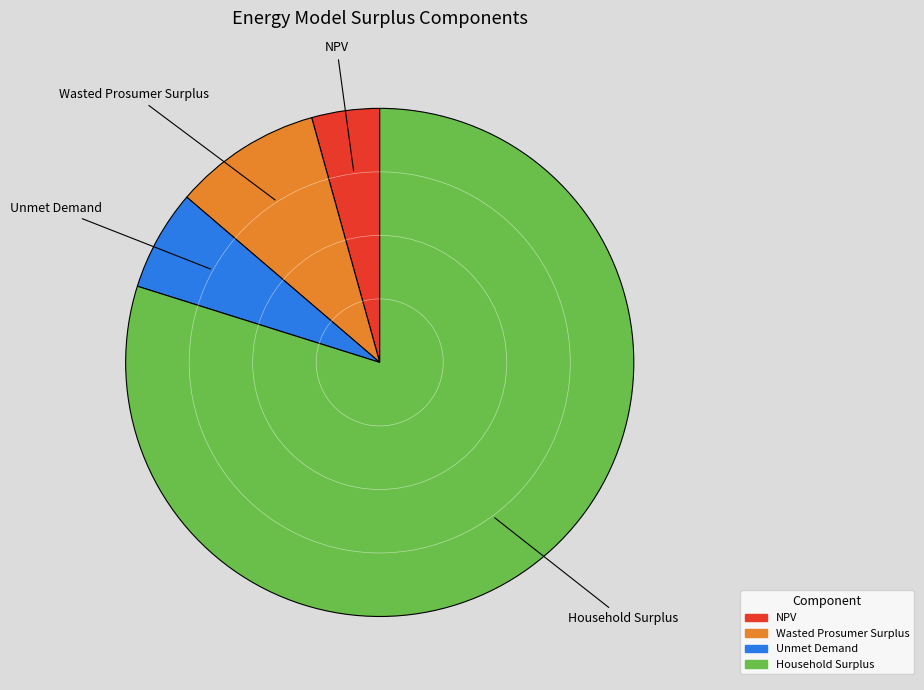

Combined, do Unmet Demand and NPV account for over 50%?

No